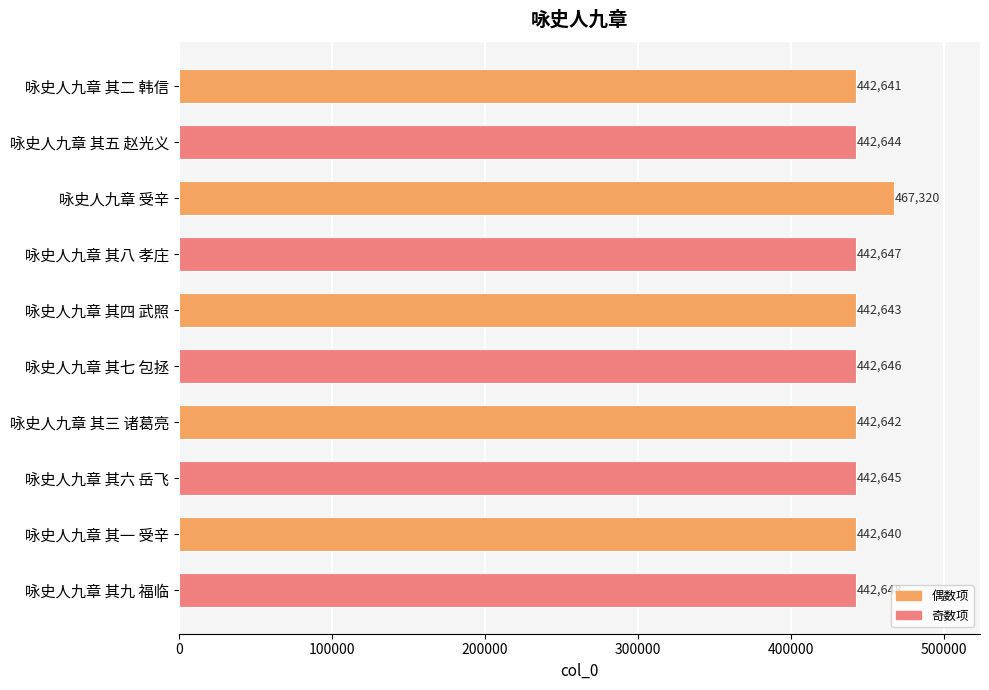

What is the change in value from 咏史人九章 受辛 to 咏史人九章 其三 诸葛亮?

-24678